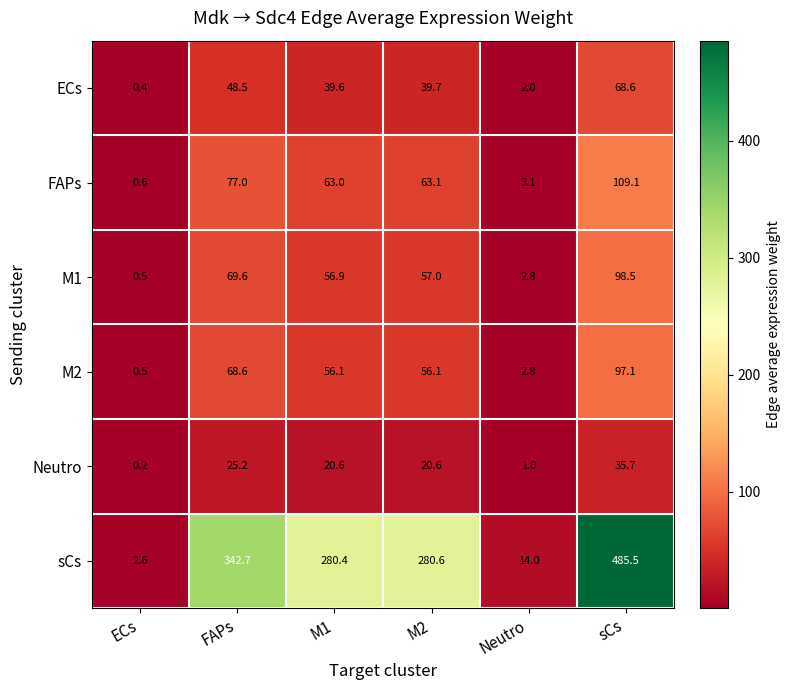

At which category is the sum across all series the highest?

sCs